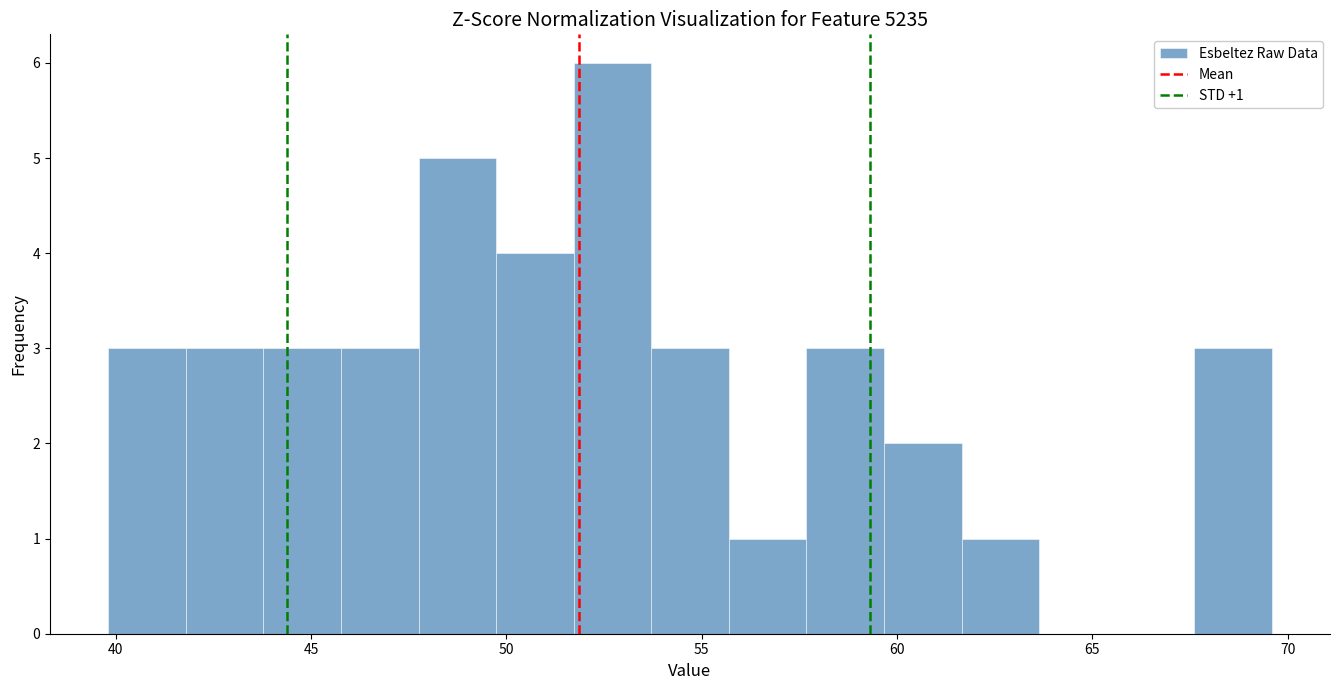

Around what value on the x-axis is the tallest bar? Give the approximate position of its centre, as read against the axis.

52.5